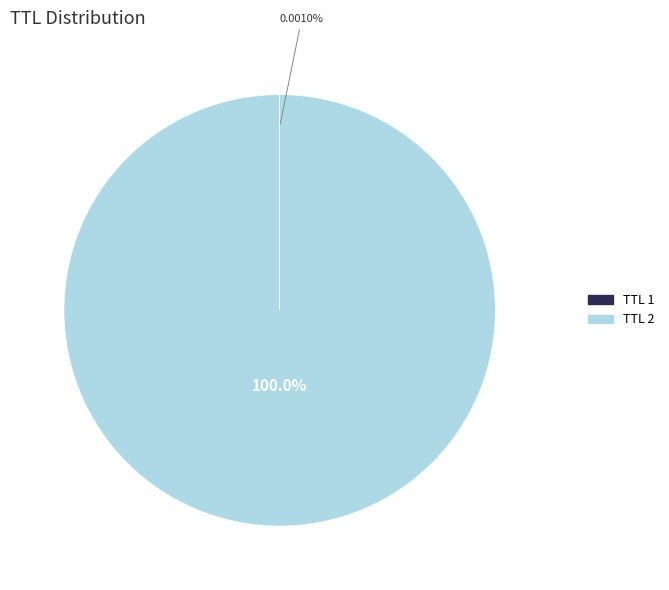

Is there any slice that represents more than half of the pie?

Yes